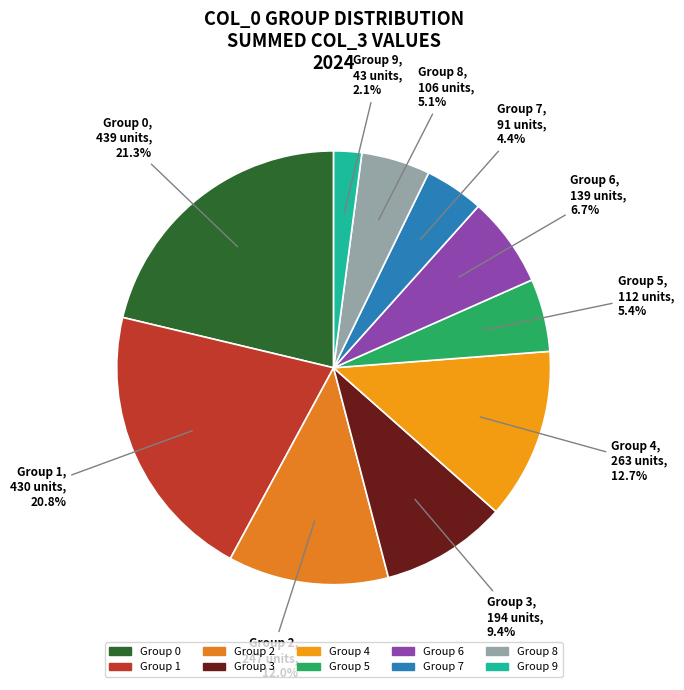

How many segments does this pie chart have?

10